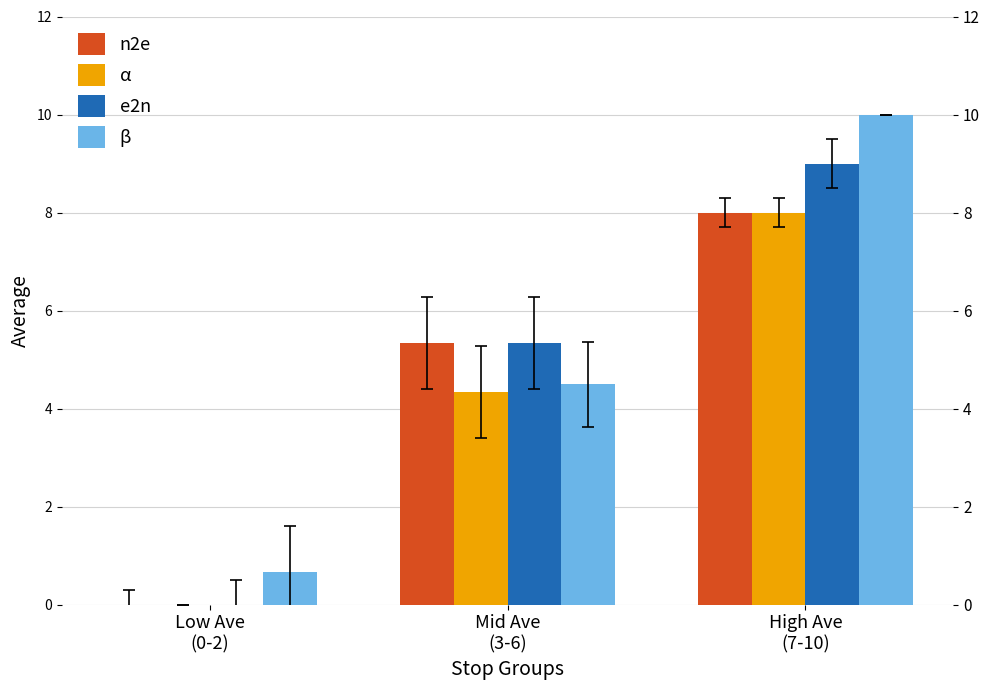

What is the label of the 3rd bar from the left?

High Ave
(7-10)